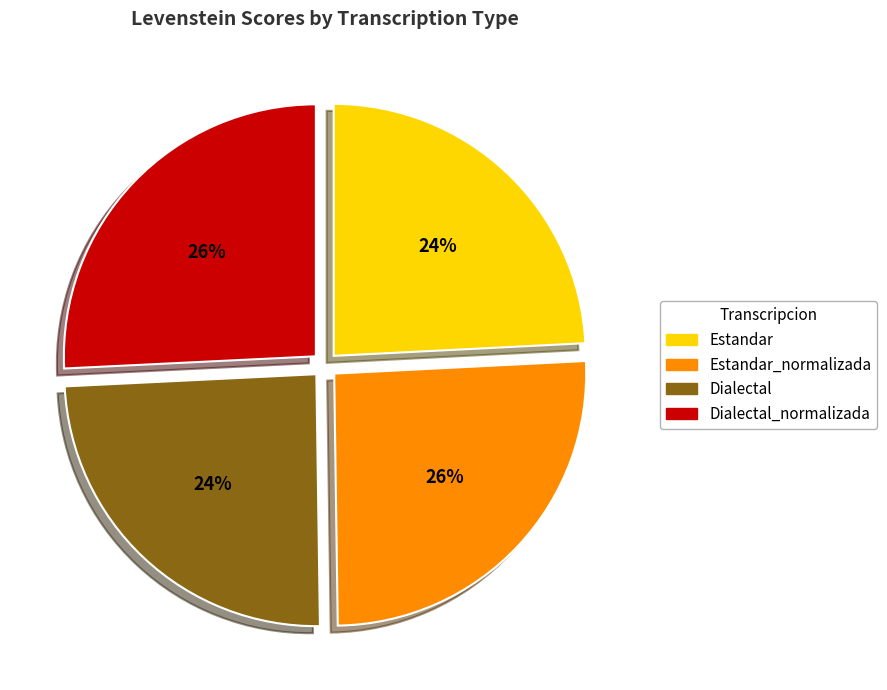

To the nearest percent, what is the difference between the largest and smallest slice percentages?

2%